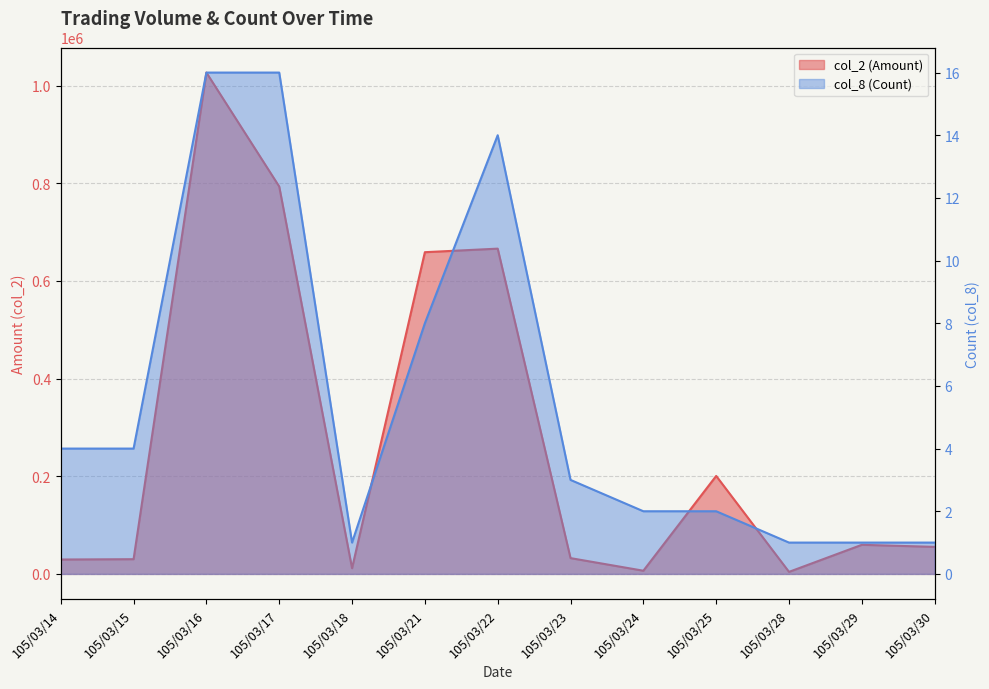

What are all the series names shown in the legend?

col_2 (Amount), col_8 (Count)